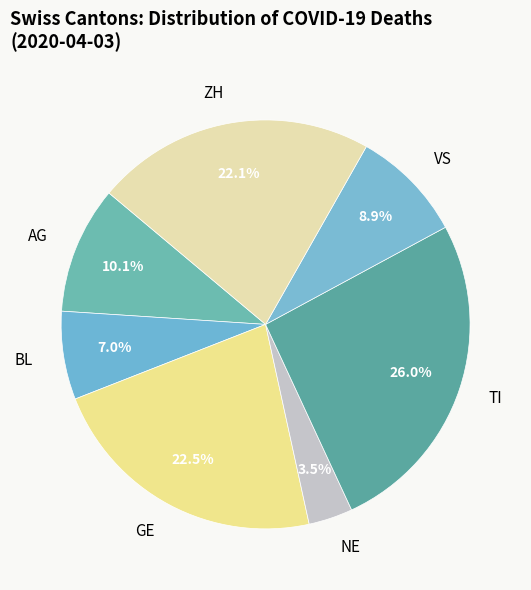

Approximately how many times larger is the value at GE compared to BL?

3.2